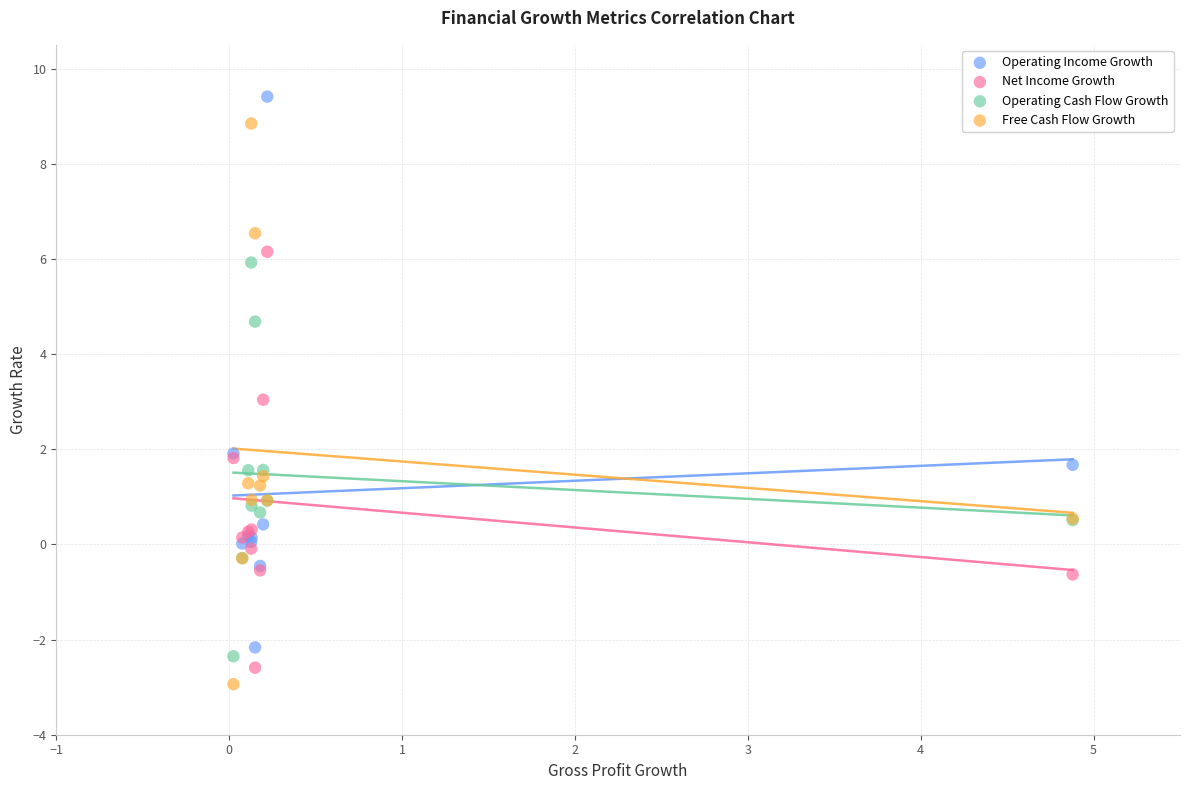

What is the X range (max minus min) for the scatter plot?

4.9